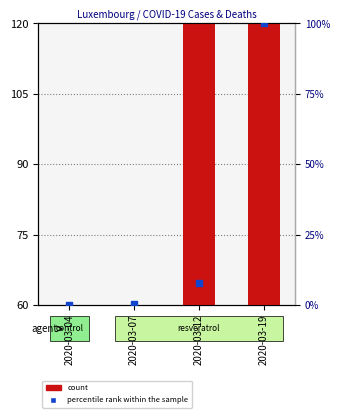

Which series has the largest total across all categories?

count